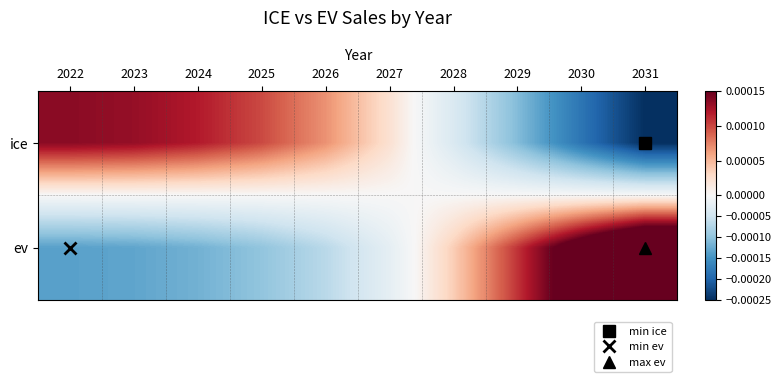

At which category is the sum across all series the highest?

2024